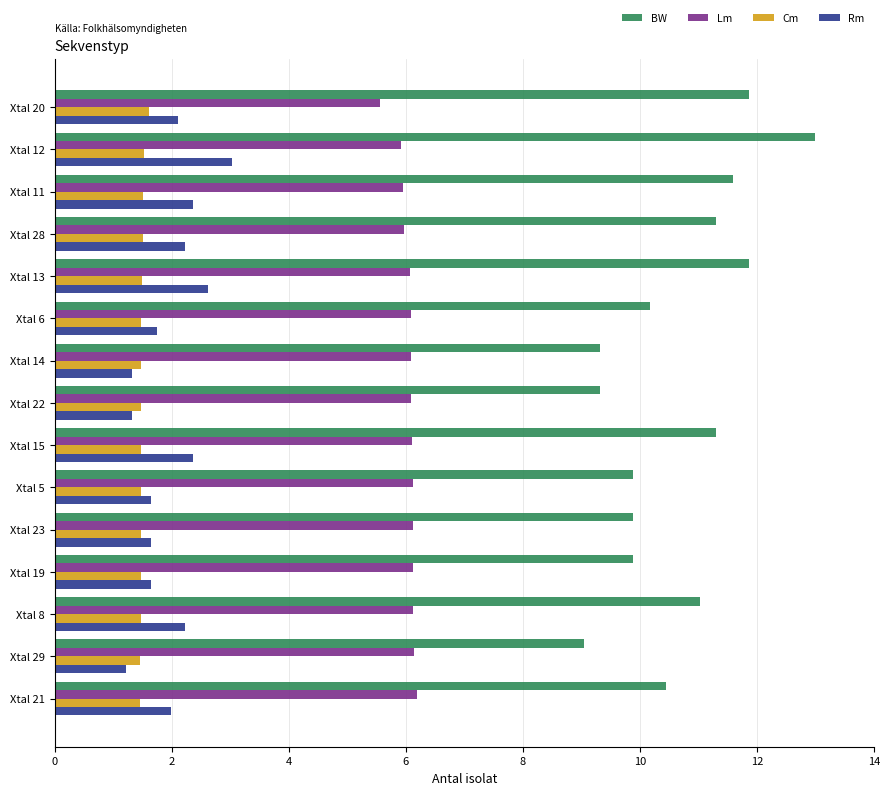

At Xtal 11, list the series in order from smallest to largest.

Cm, Rm, Lm, BW